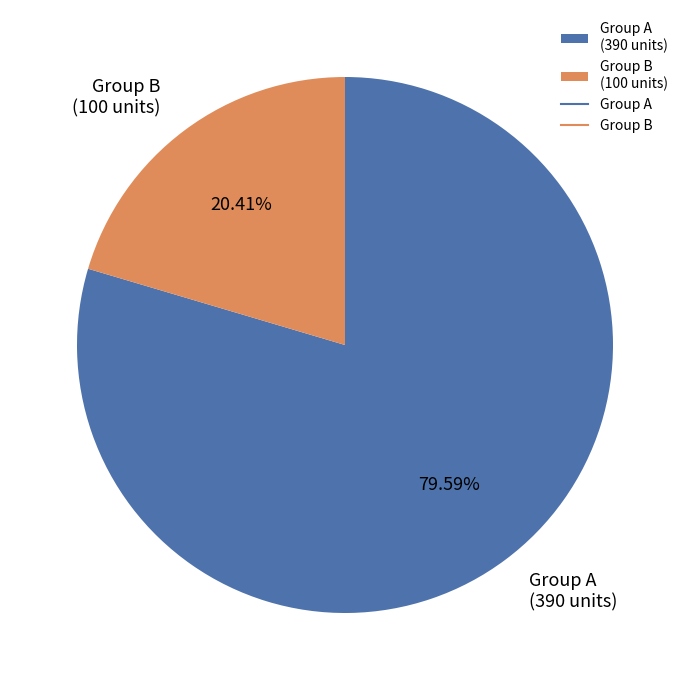

Between Group B (100 units) and Group A (390 units), which is larger?

Group A (390 units)